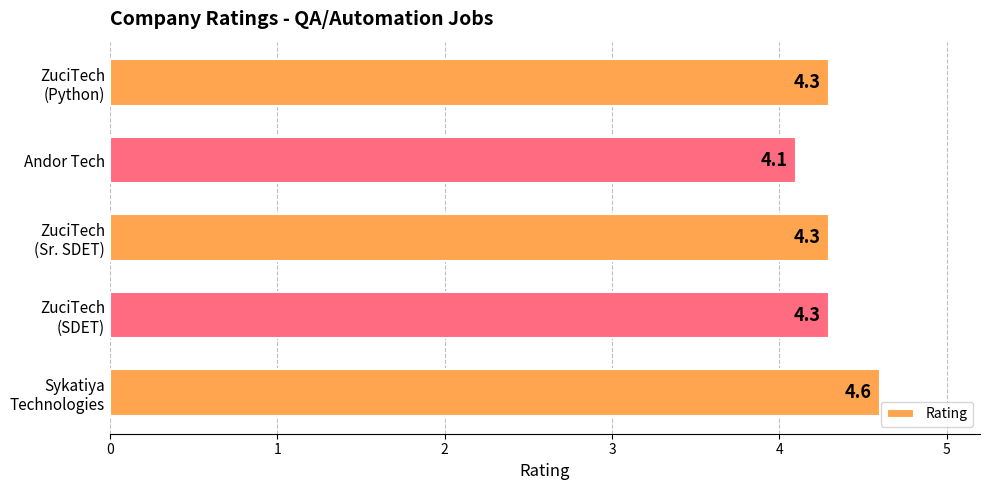

Count the number of categories in the chart.

5